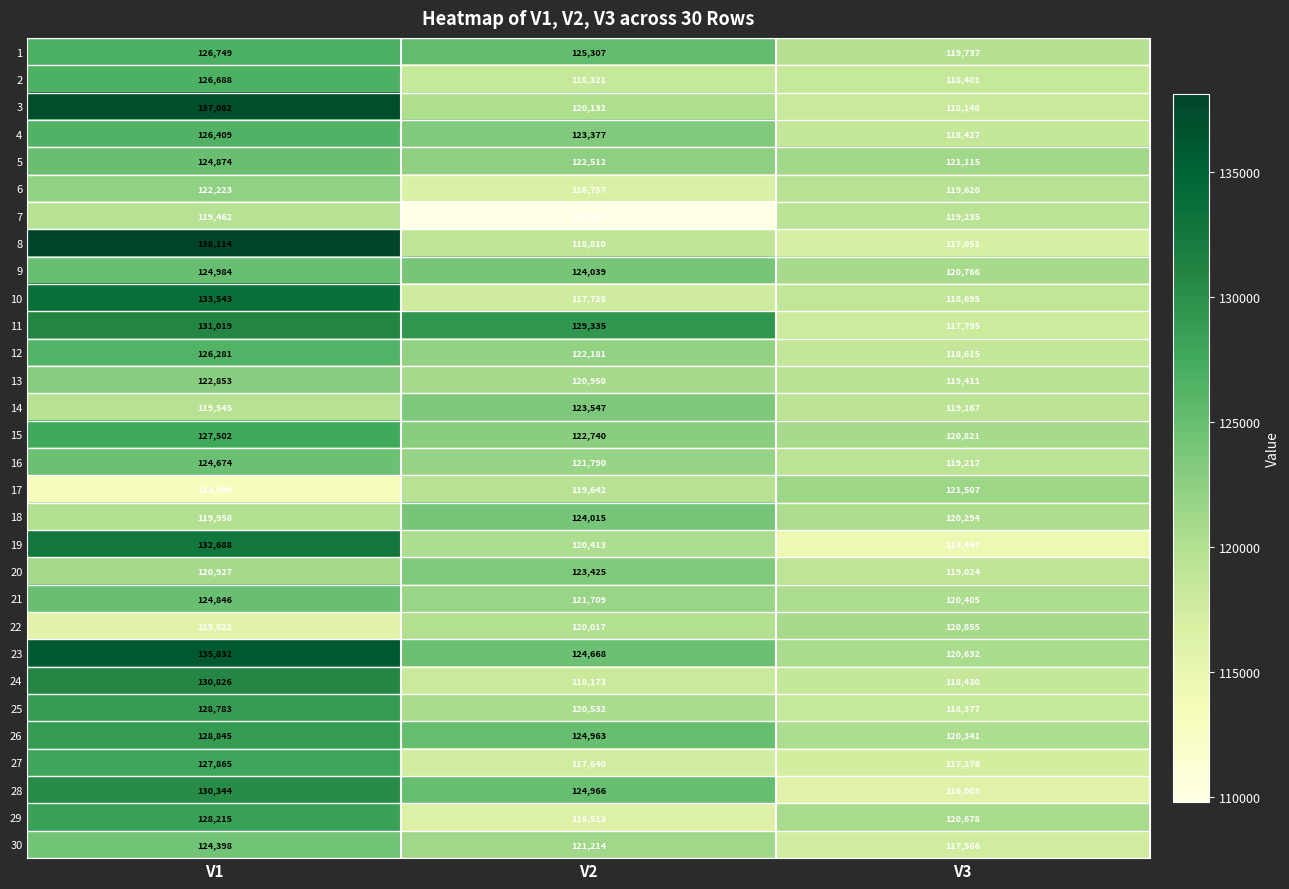

How many values in the 11 series are below 129335?

1